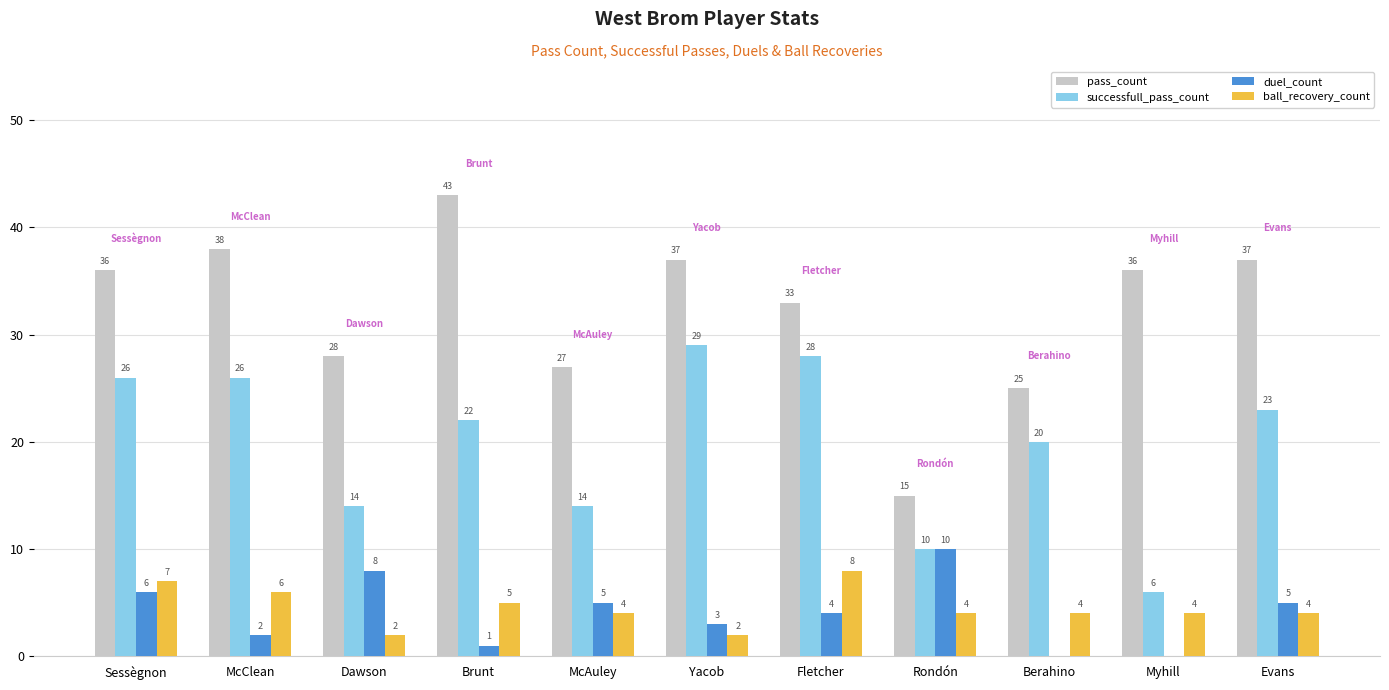

Which series changed the most between Yacob and Myhill?

successfull_pass_count